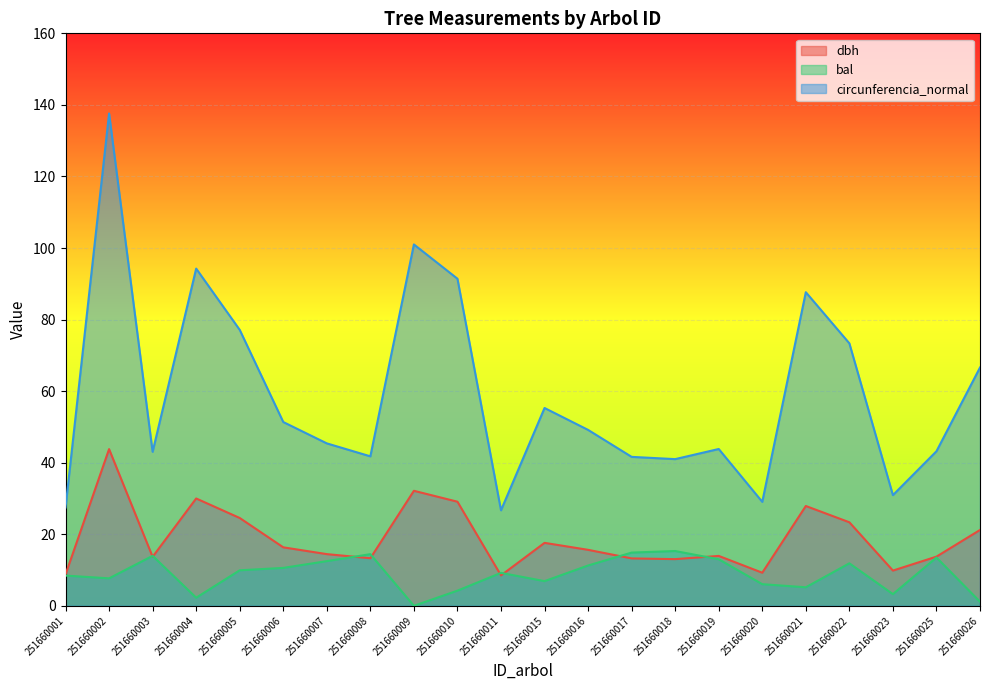

The dbh series shows 42.0 at 251660010. True or false?

False